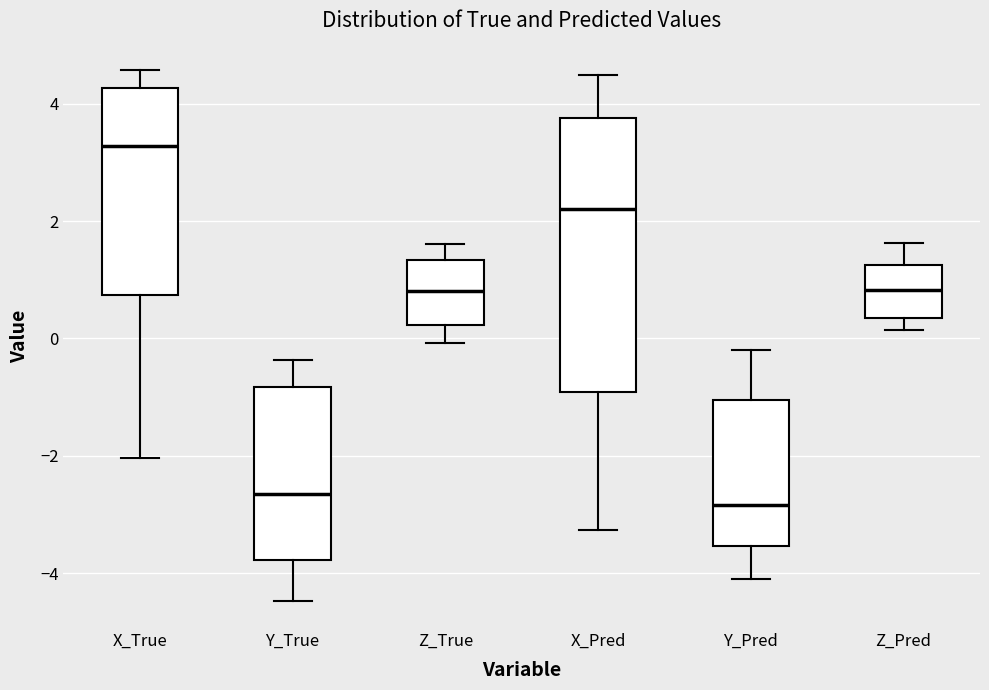

Reading left to right, transcribe this box plot: for each box, give where its median line is, the range the box spans, and where its two whiskers end, as read against the y-axis. The values are not printed on the chart, so give them approximately, as read against the axis.

X_True: median 3.2, box 0.8 to 4.2, whiskers -2.0 to 4.6
Y_True: median -2.6, box -3.8 to -0.8, whiskers -4.4 to -0.4
Z_True: median 0.8, box 0.2 to 1.4, whiskers 0.0 to 1.6
X_Pred: median 2.2, box -1.0 to 3.8, whiskers -3.2 to 4.4
Y_Pred: median -2.8, box -3.6 to -1.0, whiskers -4.0 to -0.2
Z_Pred: median 0.8, box 0.4 to 1.2, whiskers 0.2 to 1.6